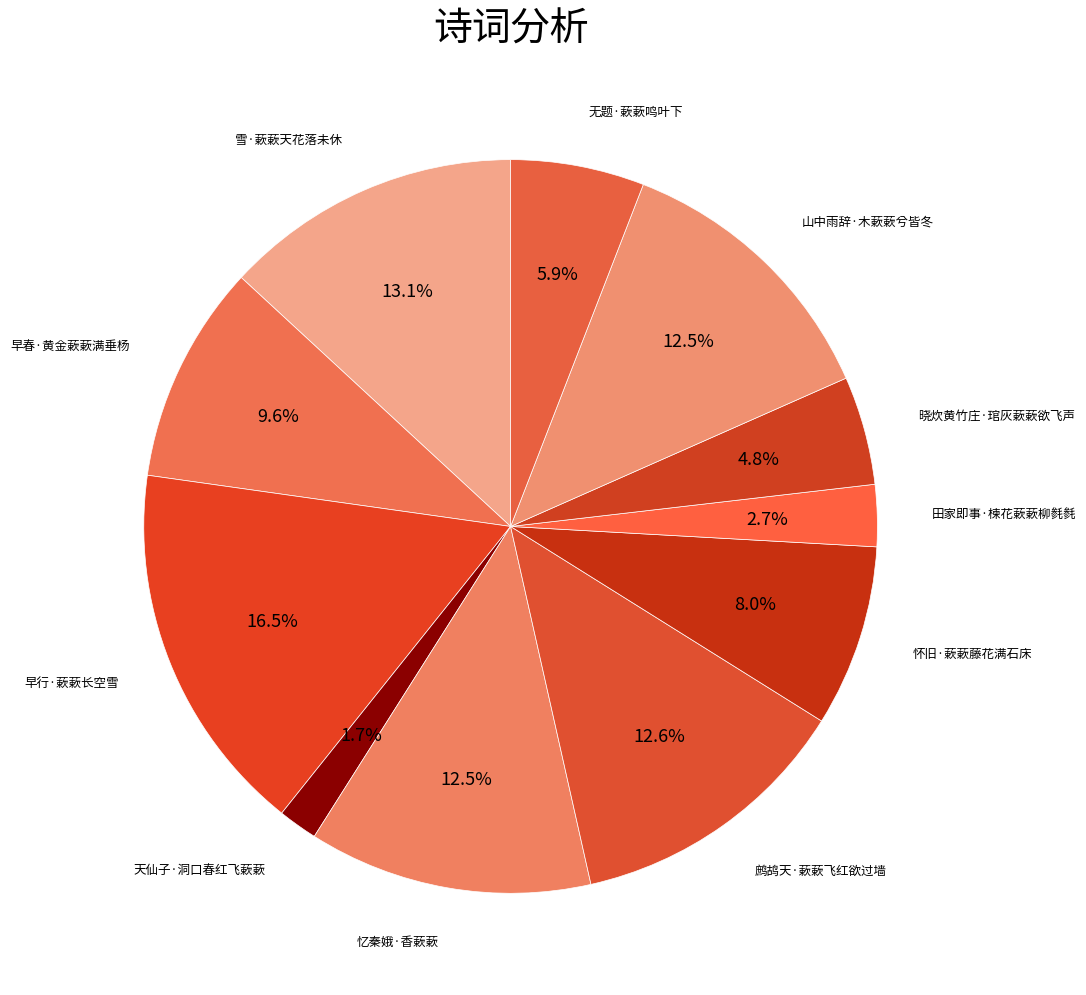

How many slices are in this pie chart?

11